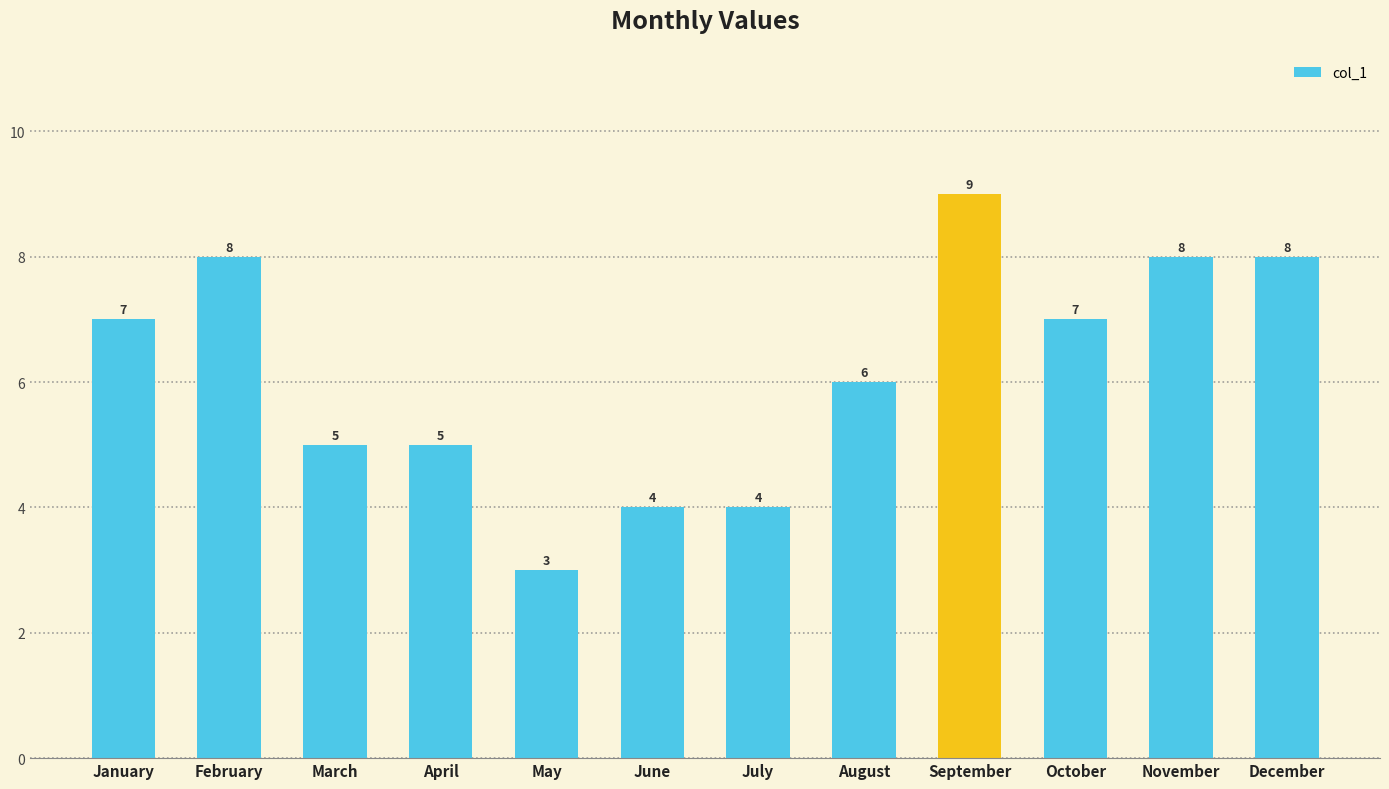

What is the value of the 12th bar from the left?

8